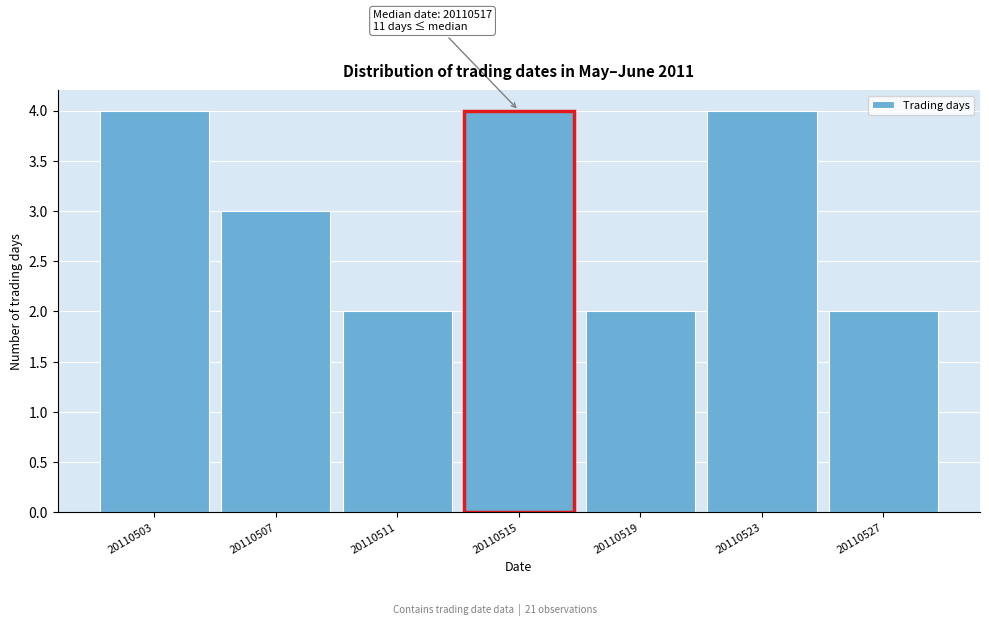

Reading left to right, list all the values displayed in this chart.

4	3	2	4	2	4	2